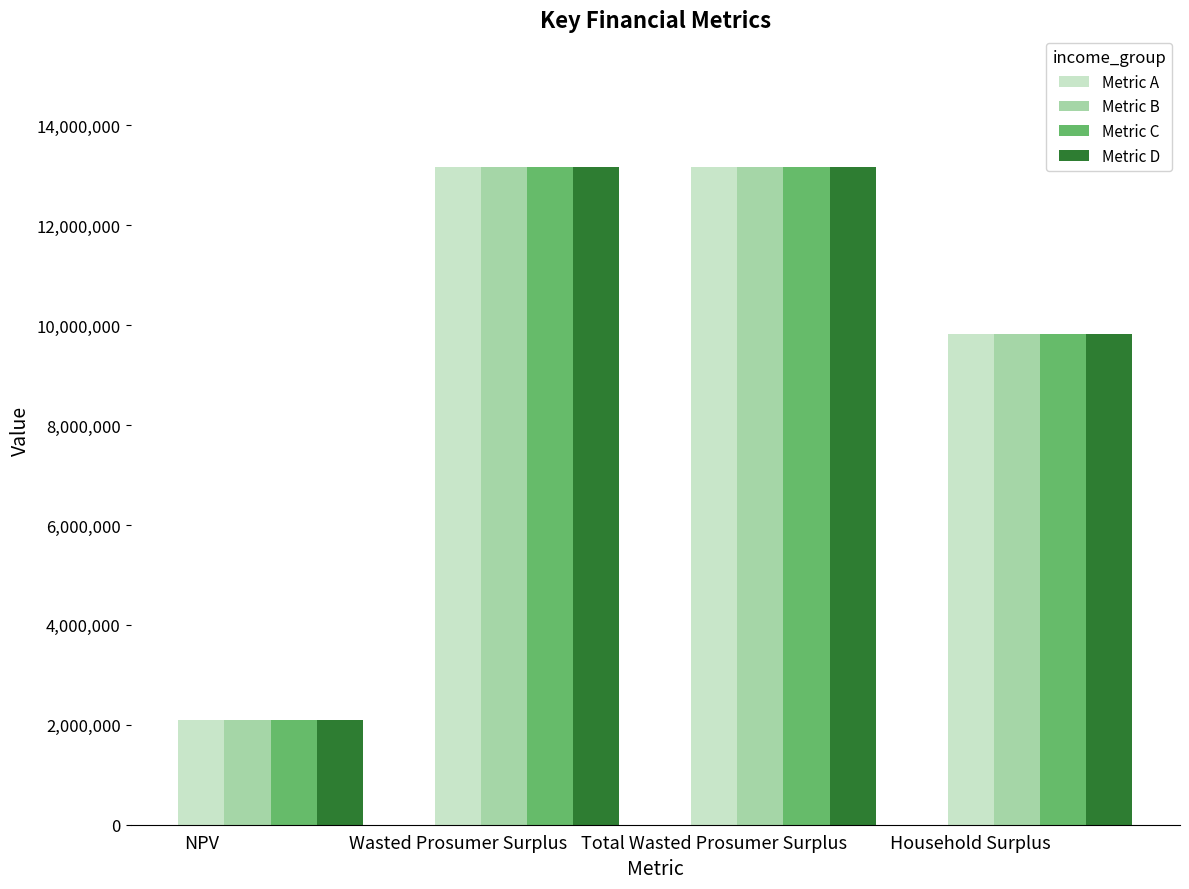

What is the average value of the Metric B series?

9564281.1